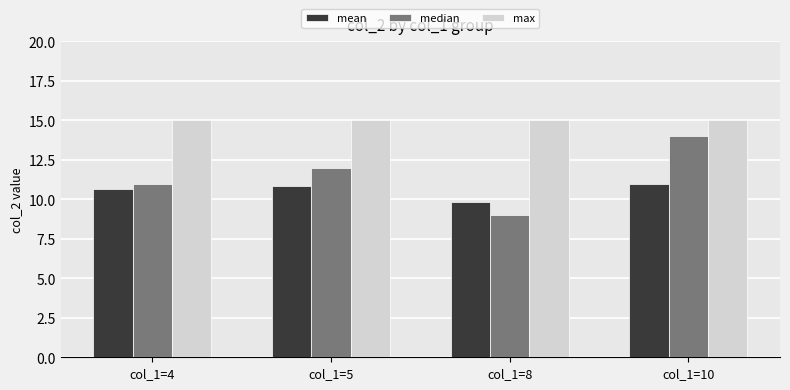

List the series in order of their overall mean, lowest first.

mean, median, max